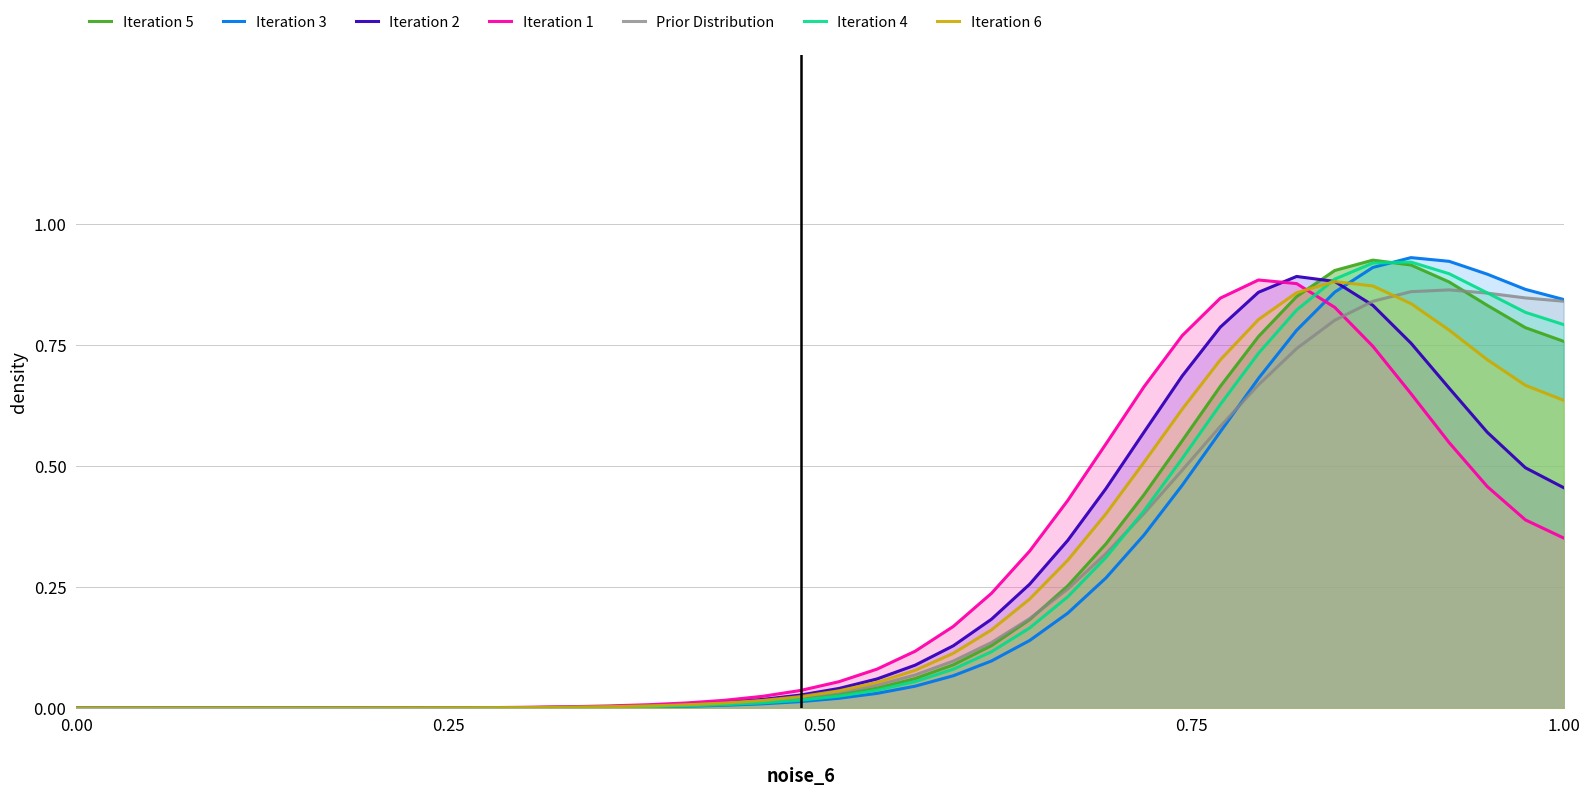

What are all the series names shown in the legend?

Iteration 5, Iteration 3, Iteration 2, Iteration 1, Prior Distribution, Iteration 4, Iteration 6